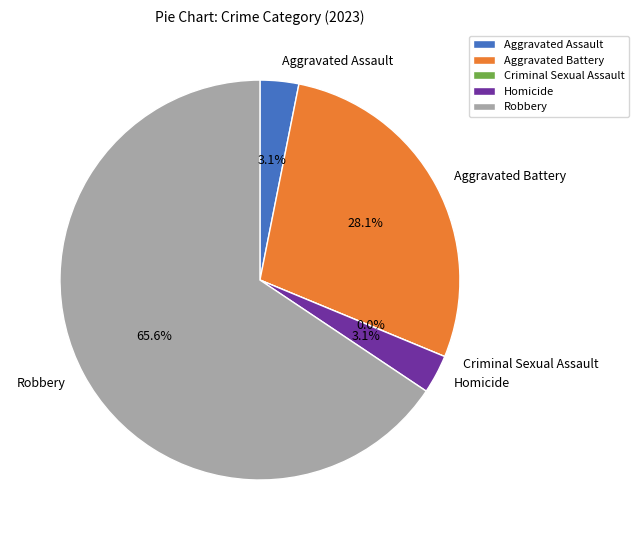

Between Aggravated Battery and Robbery, which is larger?

Robbery